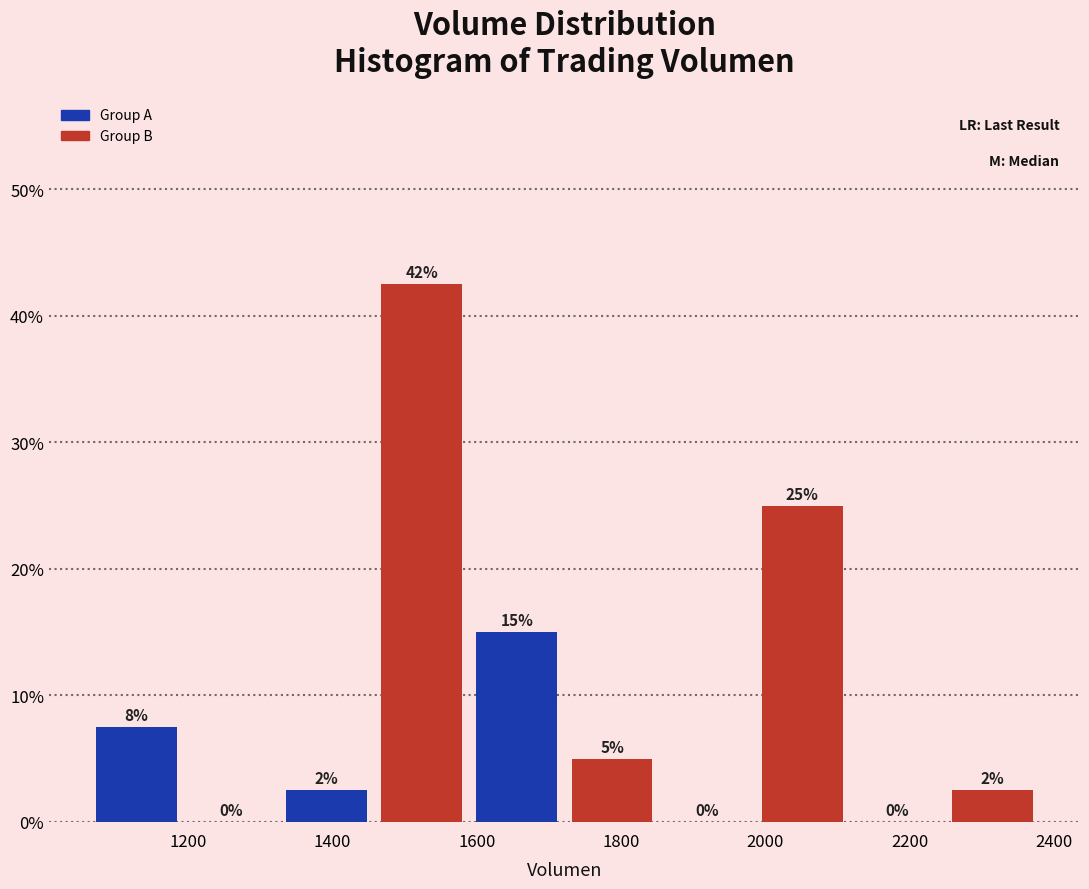

Which range on the x-axis has the tallest bar?

1460 to 1580